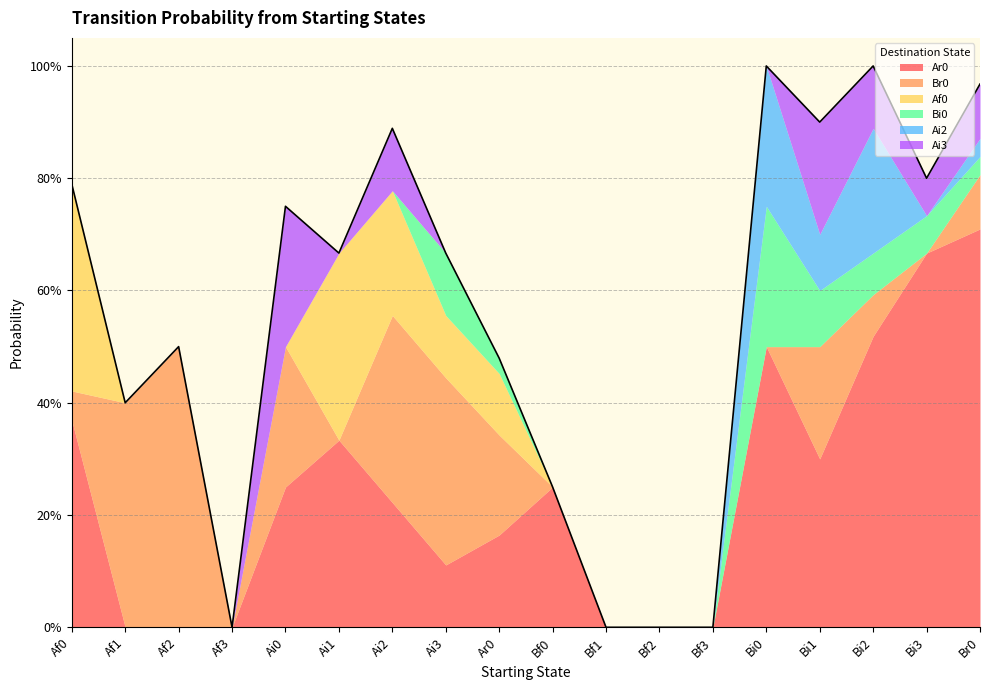

Which category has the lowest value across all series?

Af1